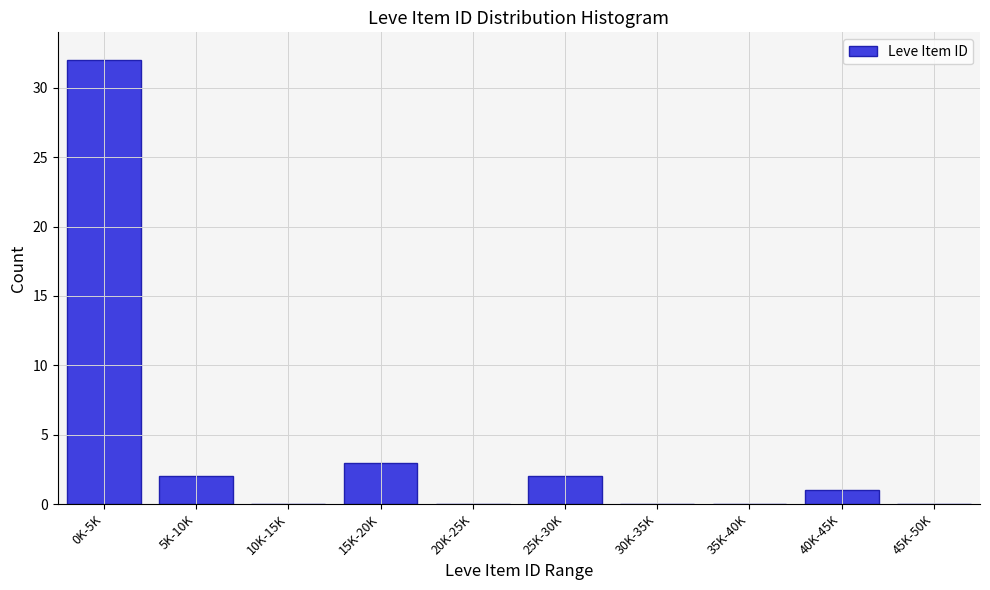

Reading left to right, transcribe all the data shown in this chart.

0K-5K=32	5K-10K=2	10K-15K=0	15K-20K=3	20K-25K=0	25K-30K=2	30K-35K=0	35K-40K=0	40K-45K=1	45K-50K=0